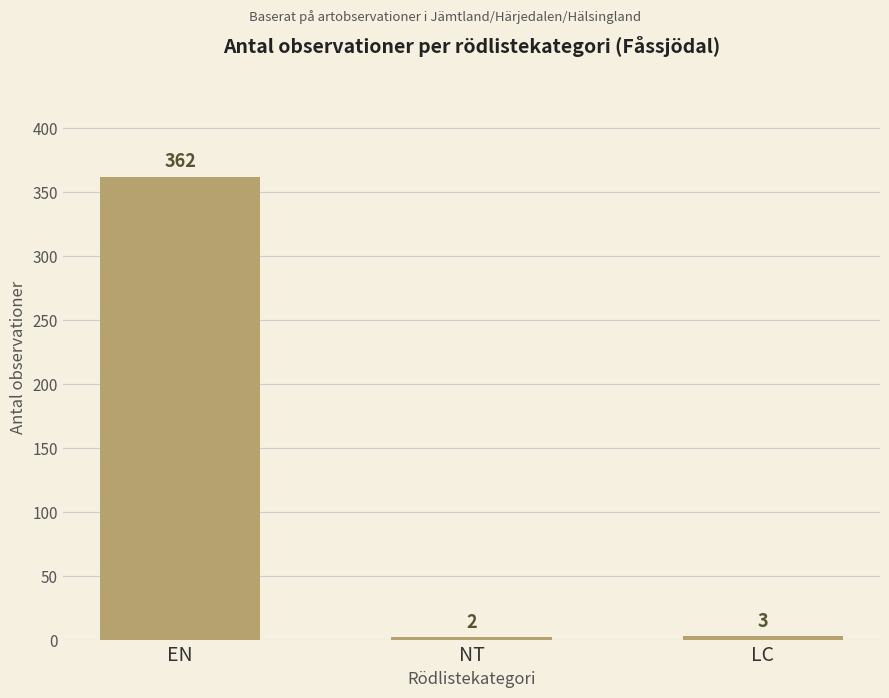

What position from the right is LC?

1